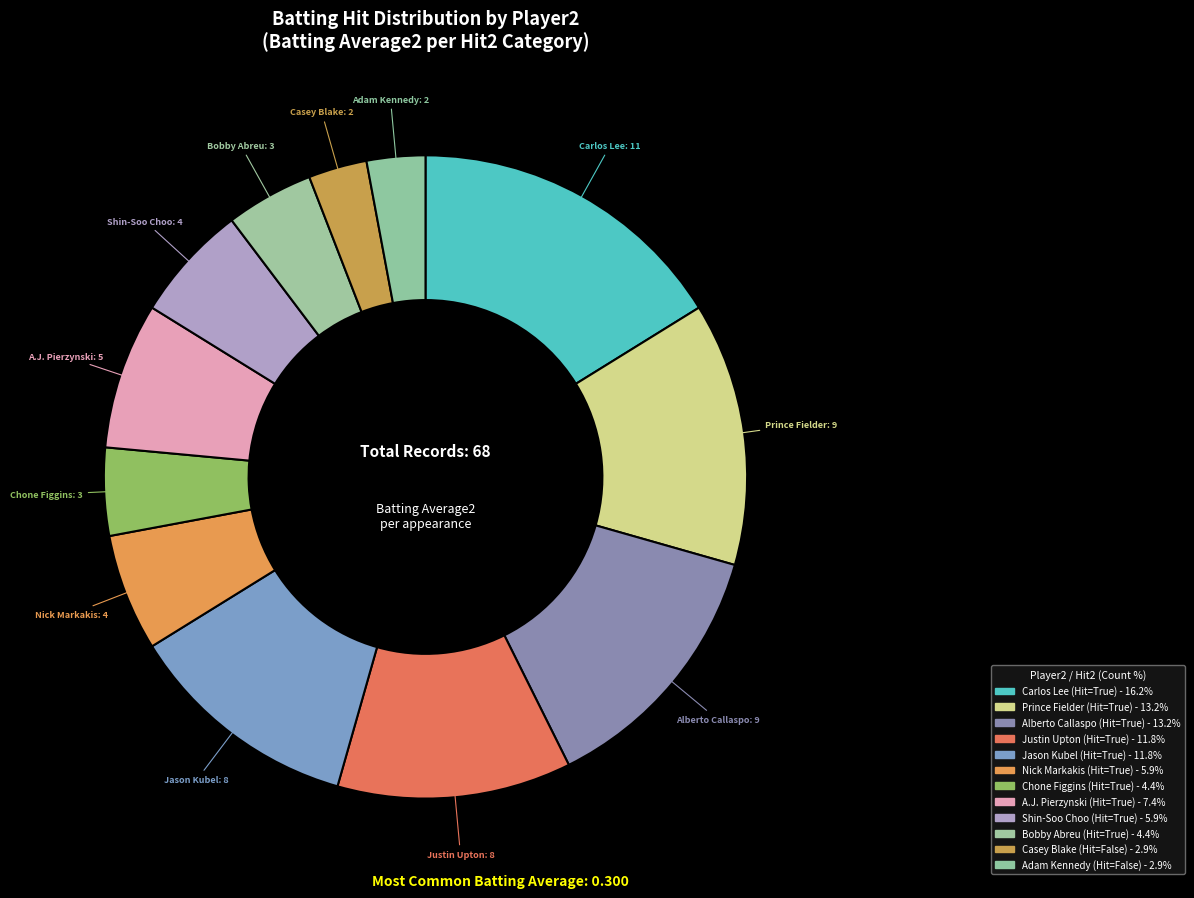

Count the number of slices in the pie.

12